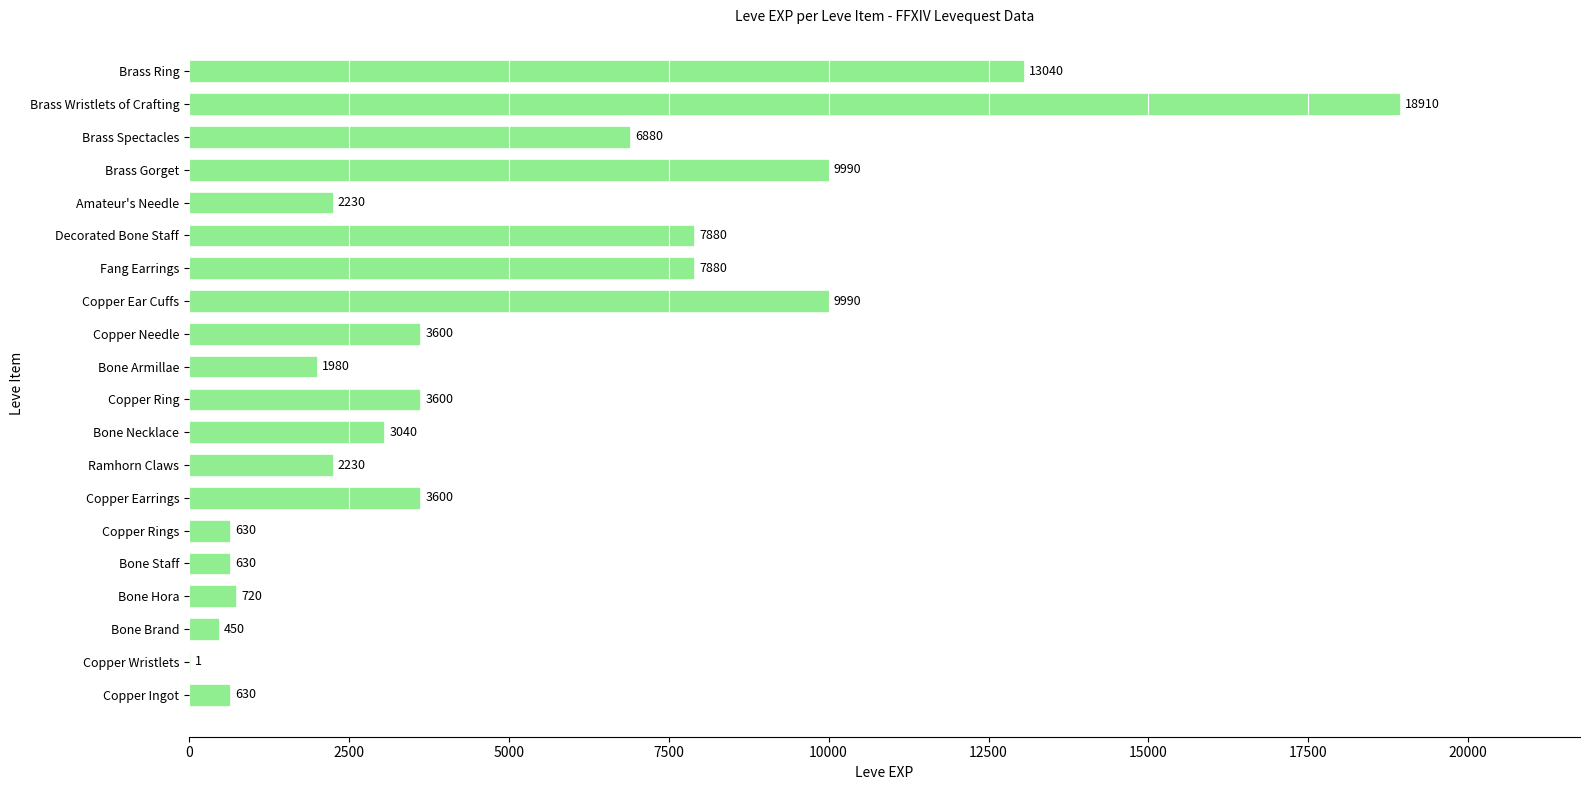

Reading bottom to top, what are all the values shown in this chart?

Copper Ingot=630	Copper Wristlets=1	Bone Brand=450	Bone Hora=720	Bone Staff=630	Copper Rings=630	Copper Earrings=3600	Ramhorn Claws=2230	Bone Necklace=3040	Copper Ring=3600	Bone Armillae=1980	Copper Needle=3600	Copper Ear Cuffs=9990	Fang Earrings=7880	Decorated Bone Staff=7880	Amateur's Needle=2230	Brass Gorget=9990	Brass Spectacles=6880	Brass Wristlets of Crafting=18910	Brass Ring=13040